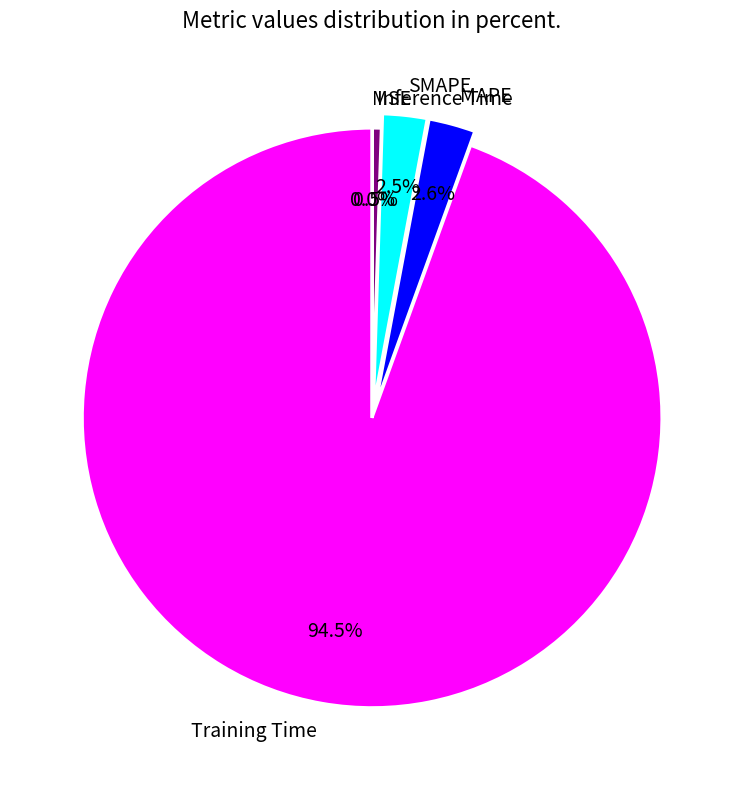

Which slice represents more than half of the pie?

Training Time